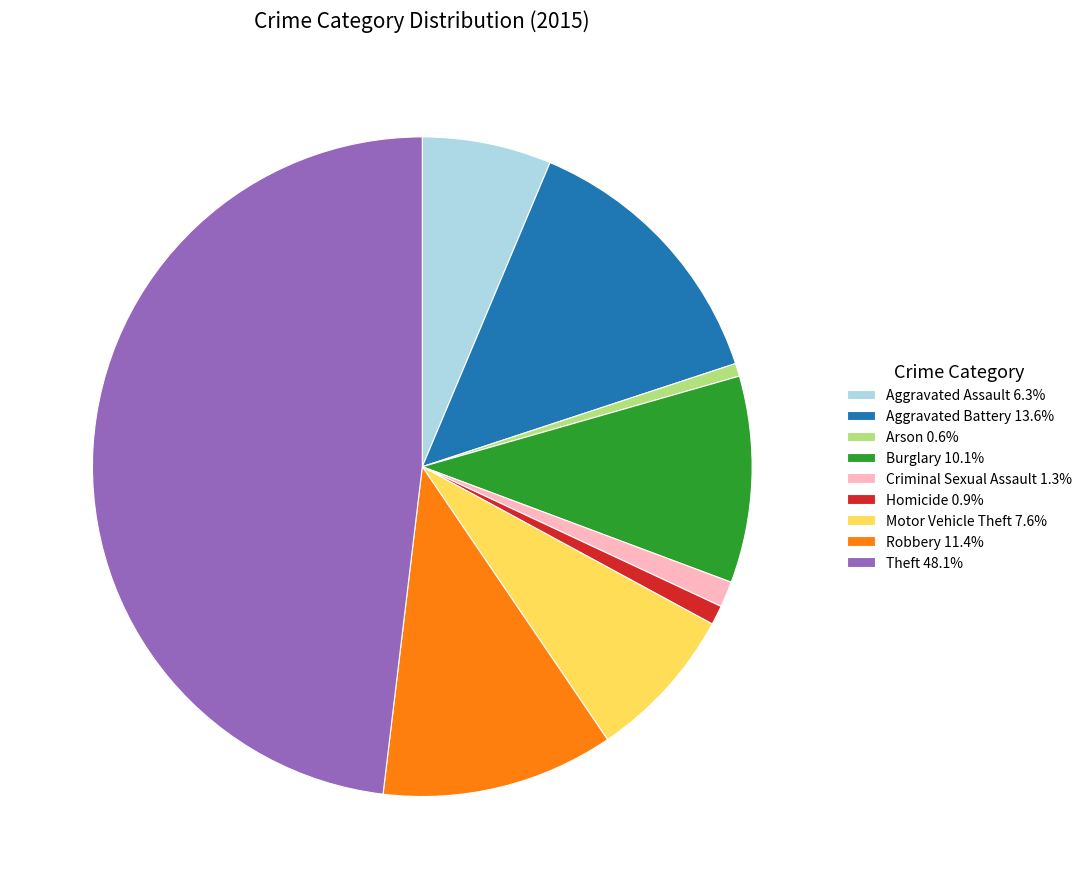

Does any single category account for the majority?

No